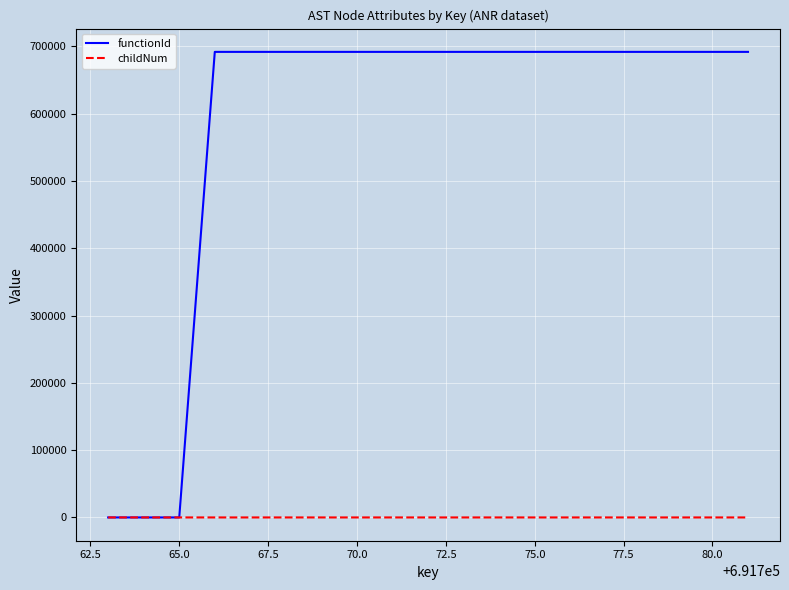

Which series has the largest total across all categories?

functionId